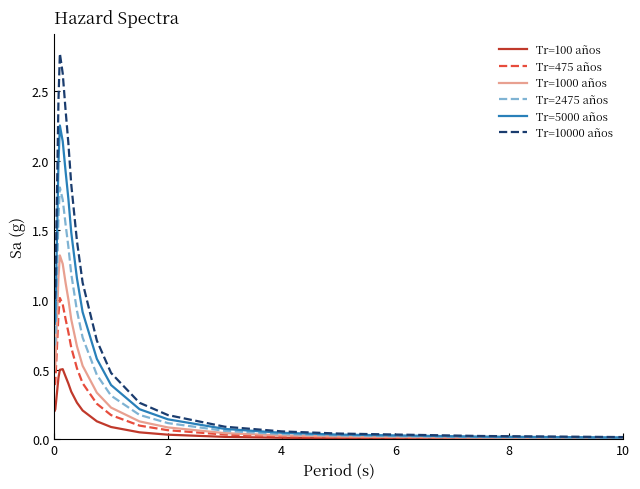

List the series in order of their peak value, lowest first.

Tr=100 años, Tr=475 años, Tr=1000 años, Tr=2475 años, Tr=5000 años, Tr=10000 años